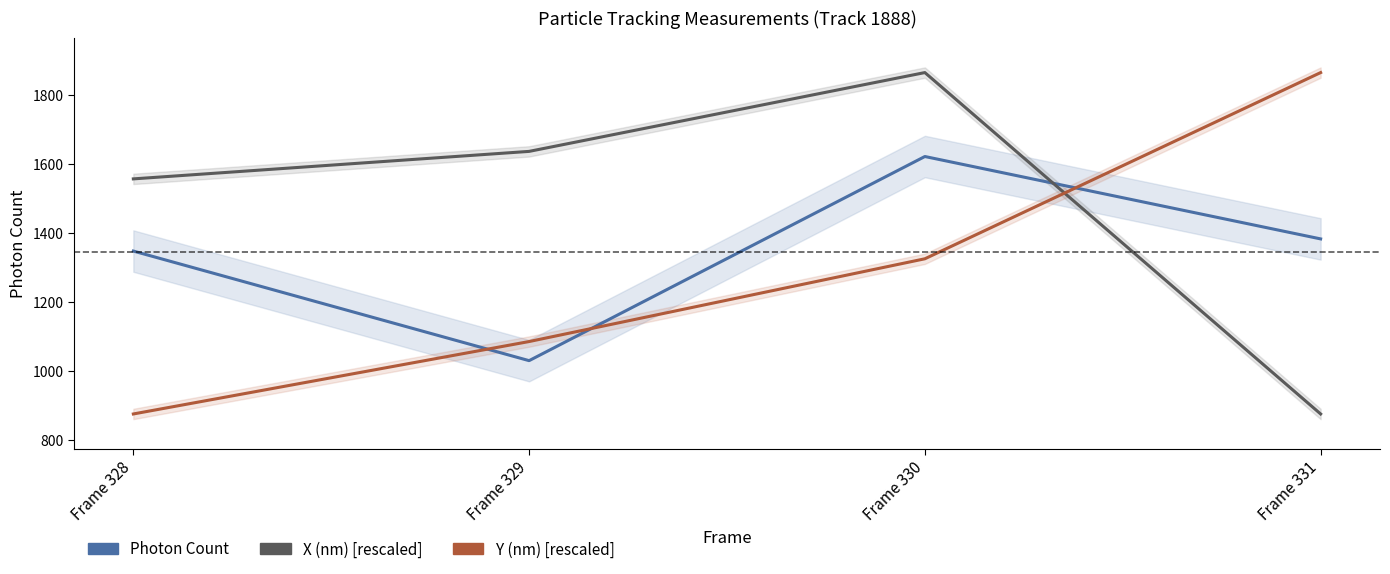

Between which two adjacent categories do X (nm) [rescaled] and Photon Count first intersect?

Frame 330 and Frame 331